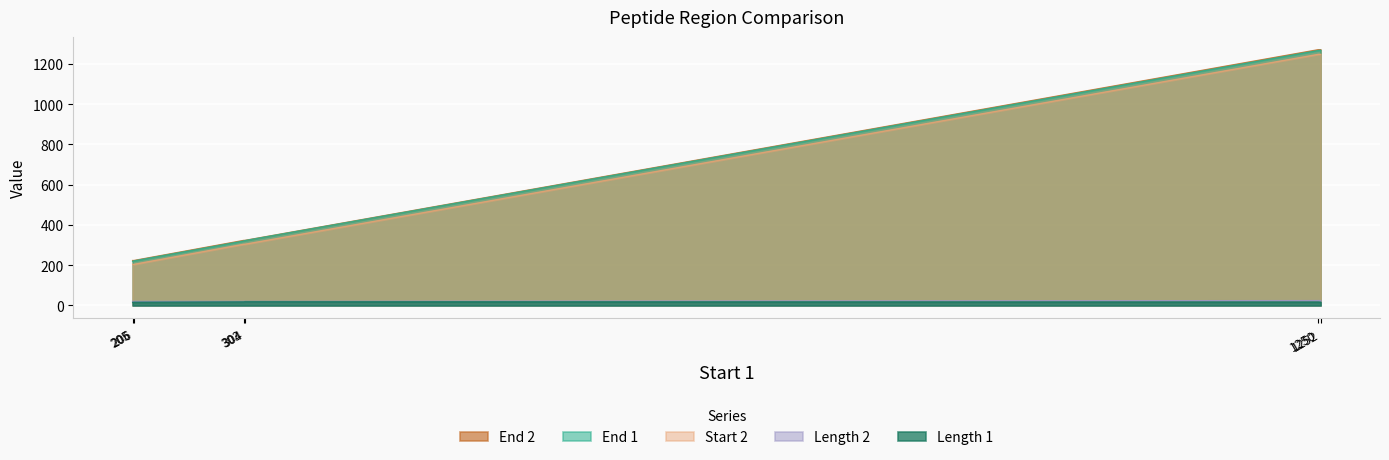

How many Length 1 values are between 16 and 18?

4